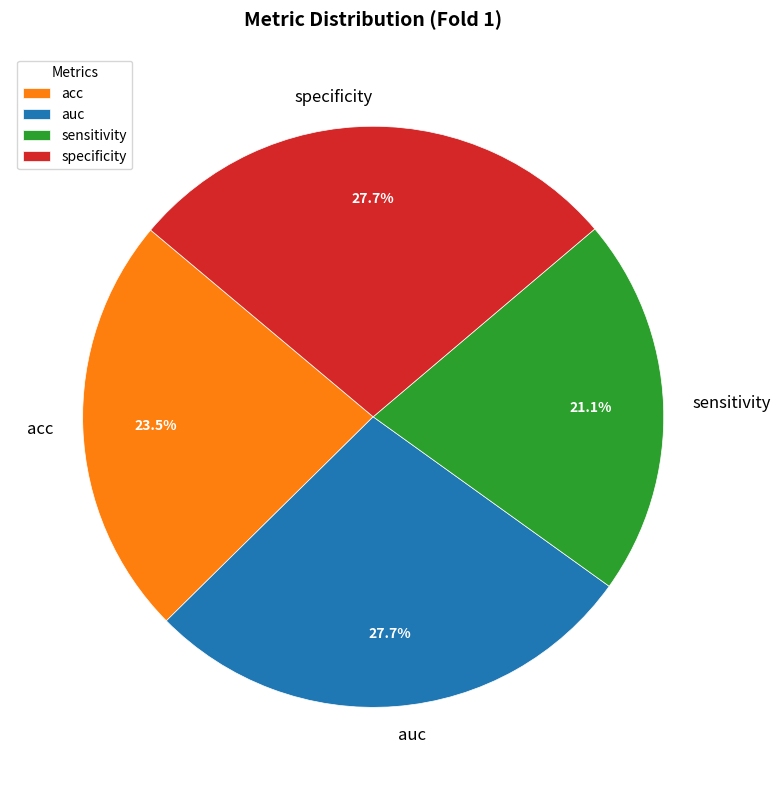

Is it true that auc is 28% of the pie?

True